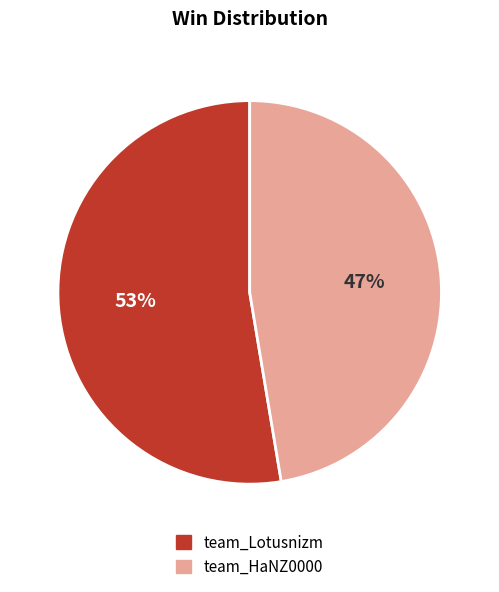

What percentage is the team_HaNZ0000 slice, to the nearest percent?

47%